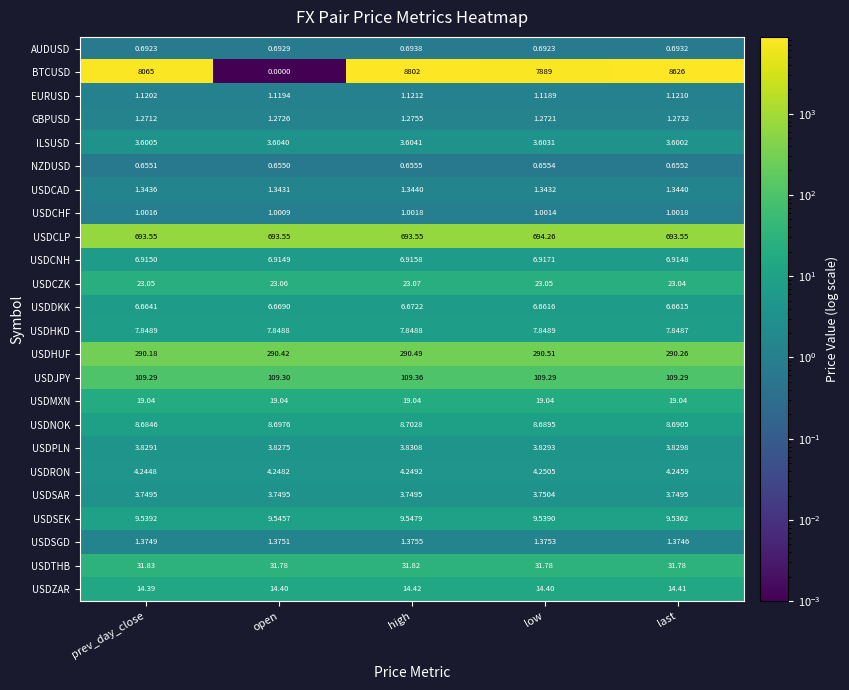

Rank the series by their maximum value, from highest to lowest.

BTCUSD, USDCLP, USDHUF, USDJPY, USDTHB, USDCZK, USDMXN, USDZAR, USDSEK, USDNOK, USDHKD, USDCNH, USDDKK, USDRON, USDPLN, USDSAR, ILSUSD, USDSGD, USDCAD, GBPUSD, EURUSD, USDCHF, AUDUSD, NZDUSD